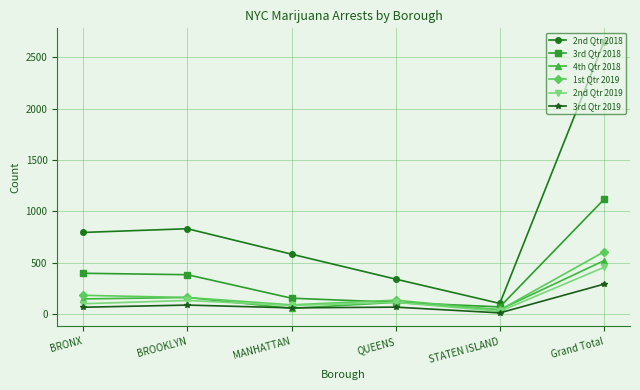

True or false: 1st Qtr 2019 and 2nd Qtr 2018 intersect in this chart.

False